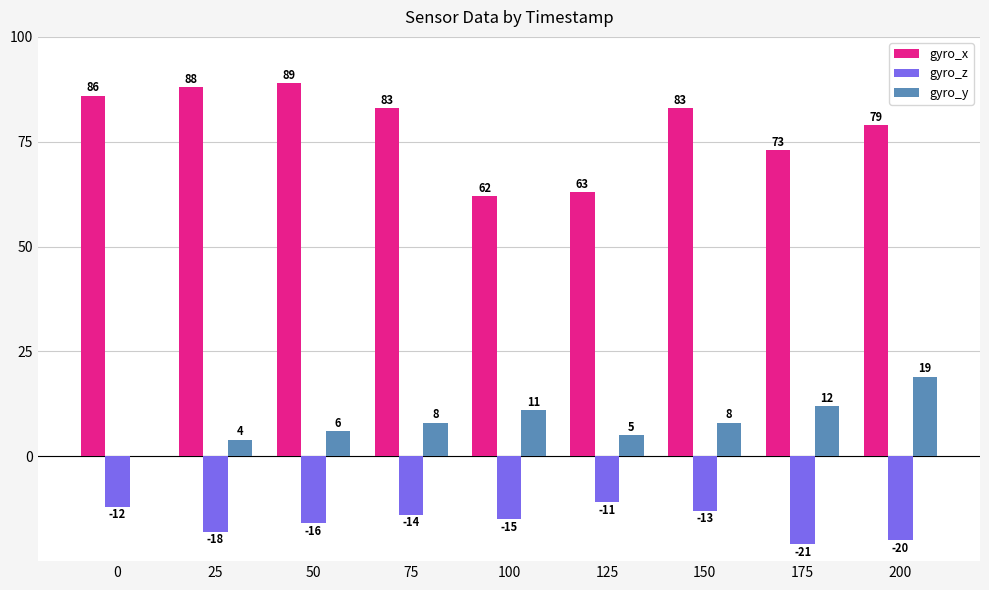

Which series changed the most between 50 and 100?

gyro_x